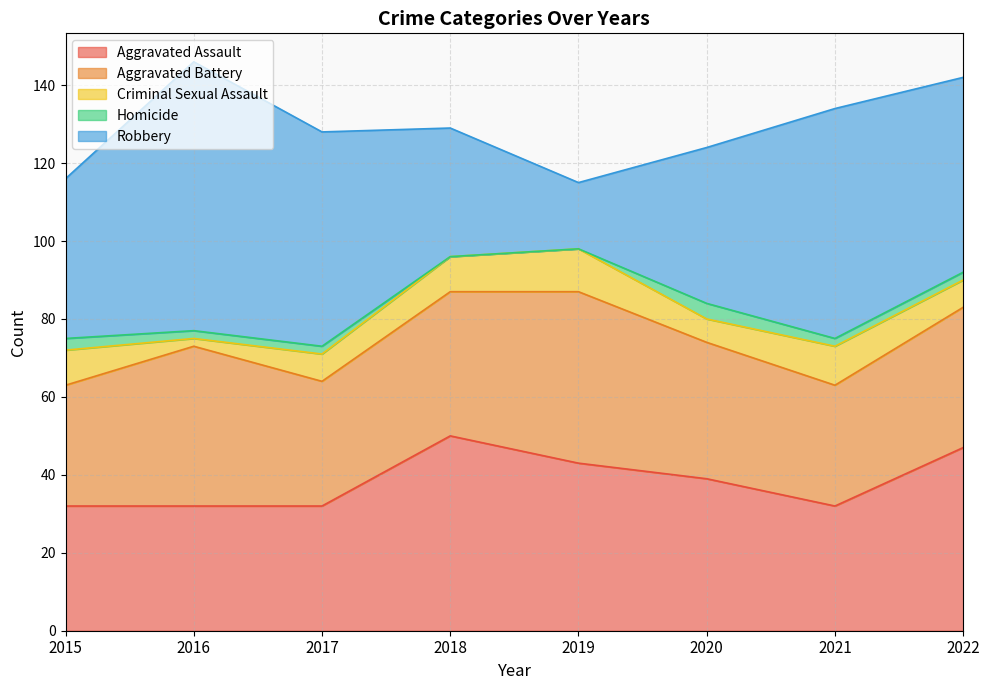

Rank the categories by Aggravated Battery value from highest to lowest.

2019, 2016, 2018, 2022, 2020, 2017, 2015, 2021